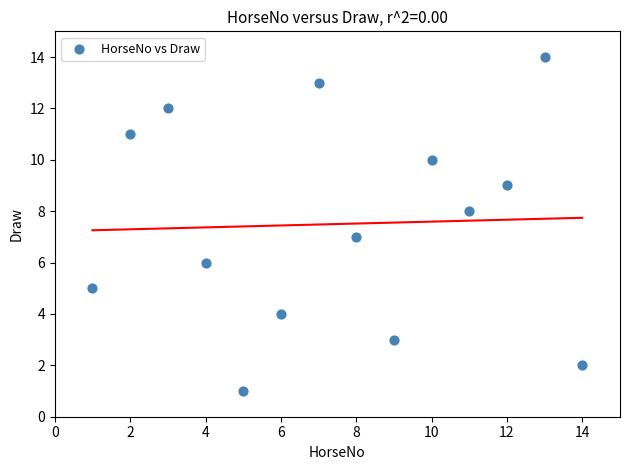

What is the range of Y values (max minus min)?

13